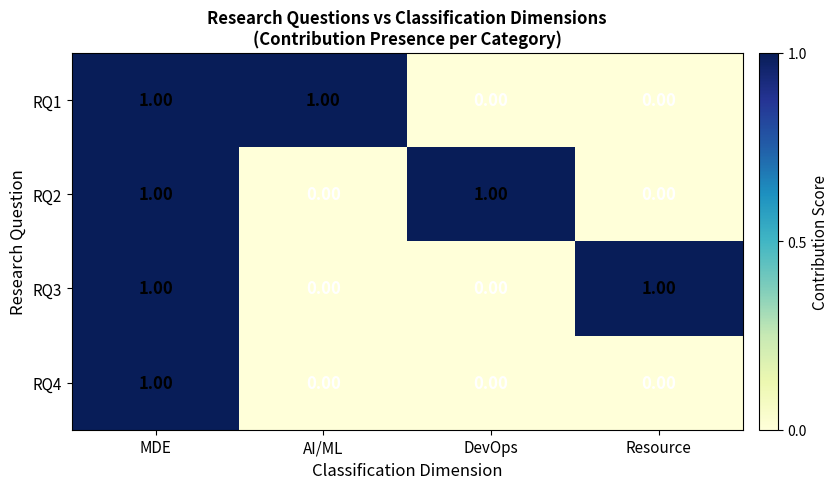

What is the maximum value shown in the chart?

1